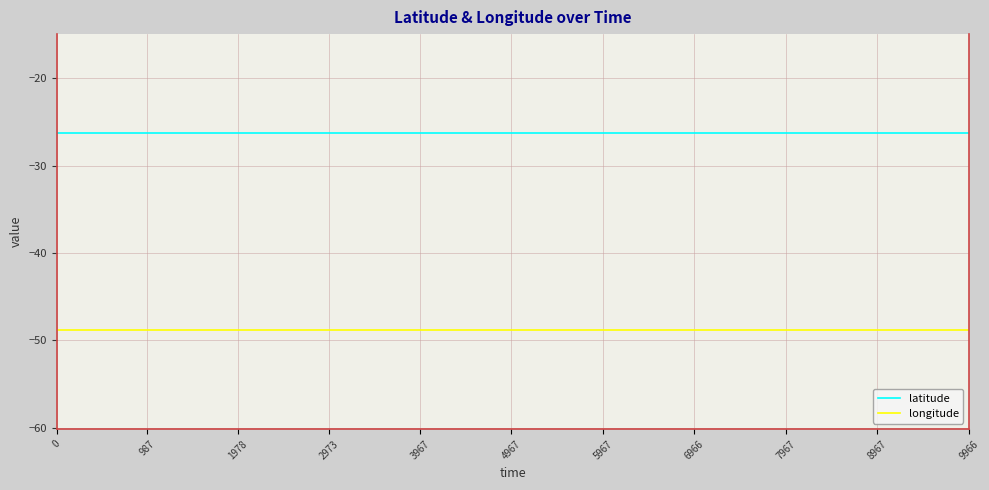

The value of longitude at 4967 is -68.4. True or false?

False